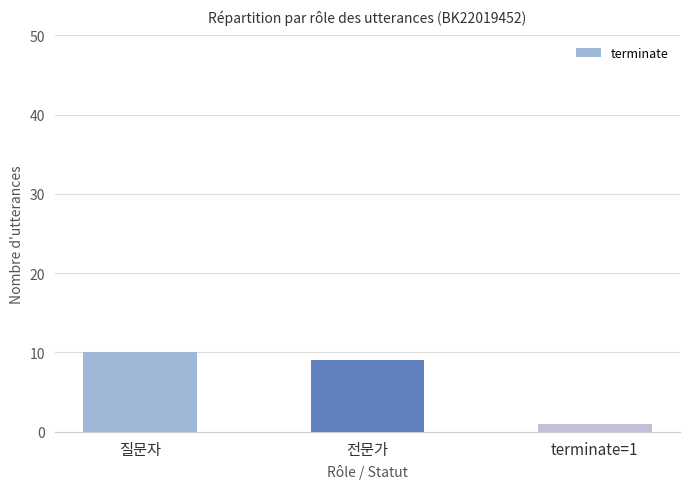

True or false: the data shows 9 at 전문가.

True